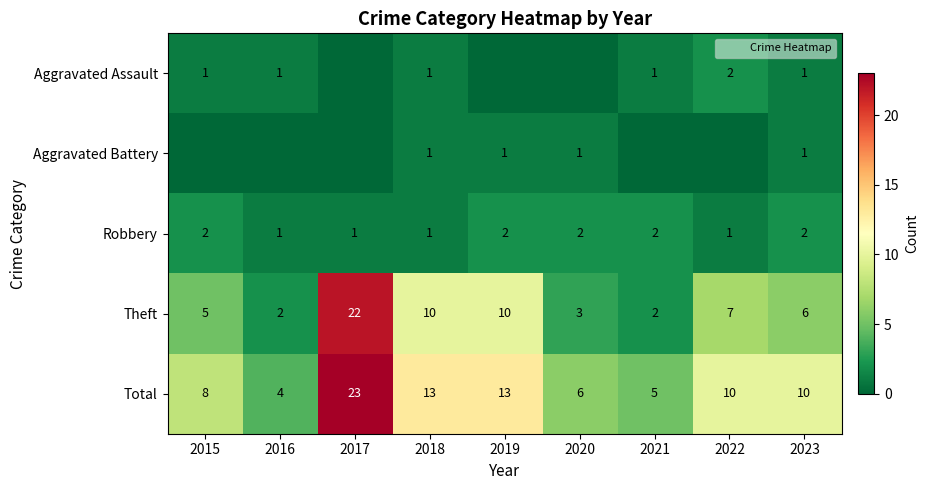

True or false: Aggravated Battery has a value of 0 at 2022.

True